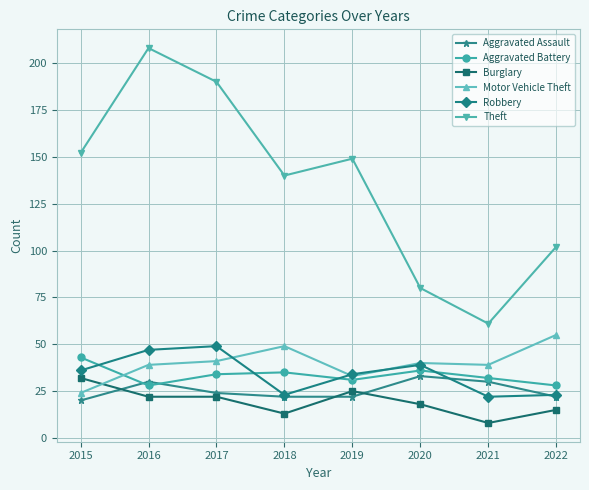

True or false: Aggravated Assault and Motor Vehicle Theft cross at least once.

False